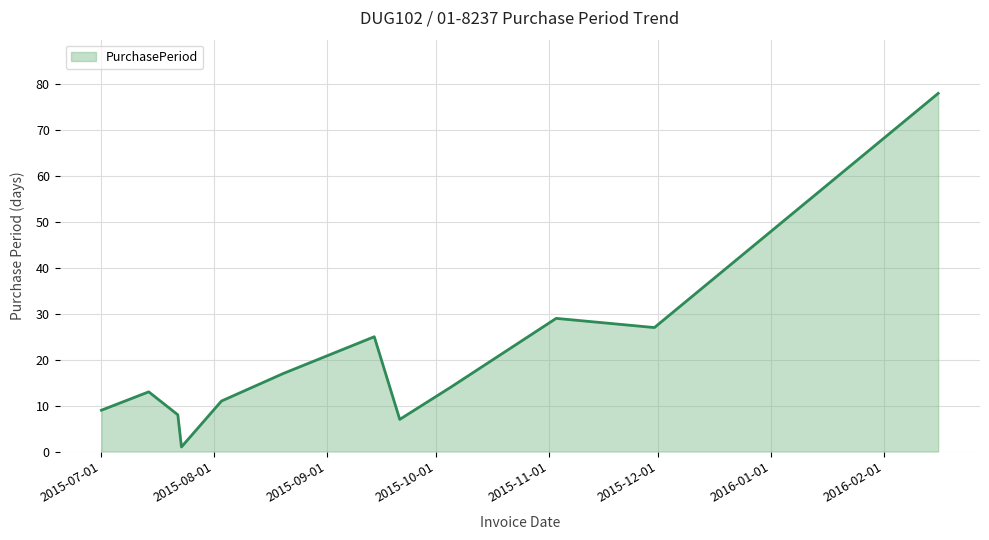

What is the greatest value displayed?

78